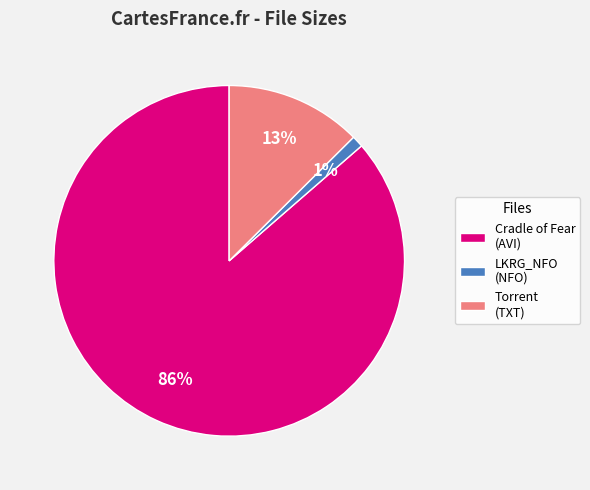

Between LKRG_NFO (NFO) and Torrent (TXT), which is larger?

Torrent (TXT)